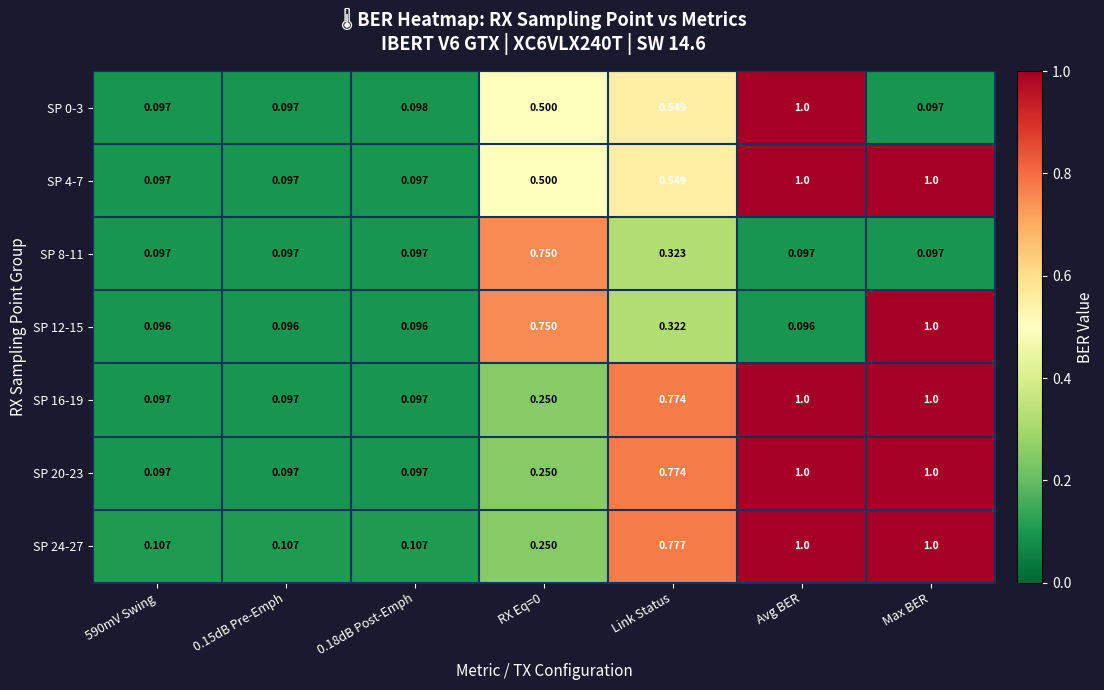

At how many categories does at least one series exceed 0?

7